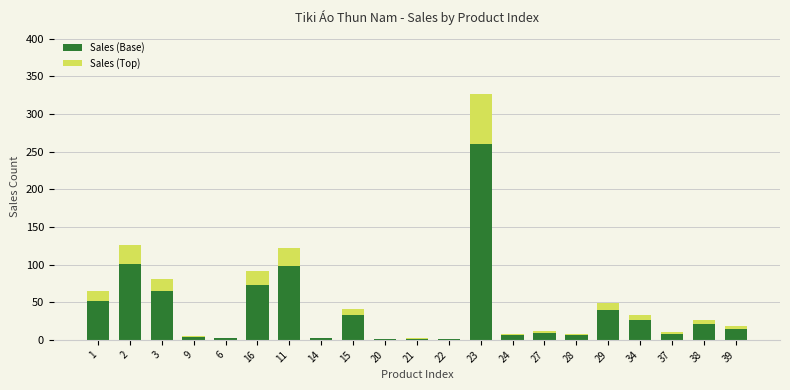

True or false: Sales (Base) has a value of 55.3 at 15.

False